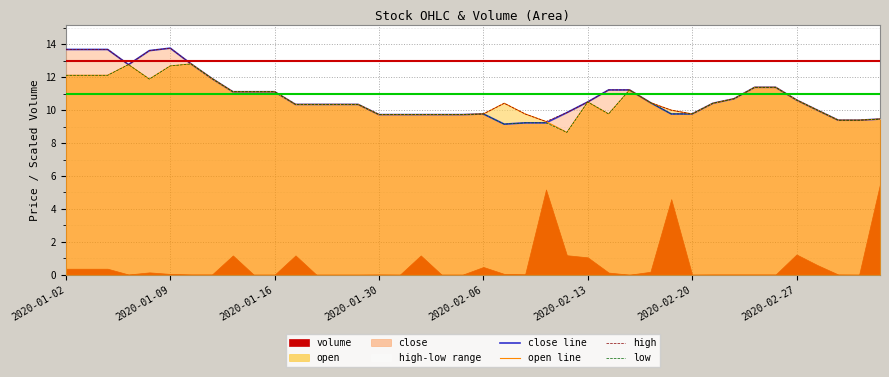

Which series changed the most between 17 and 23?

close line